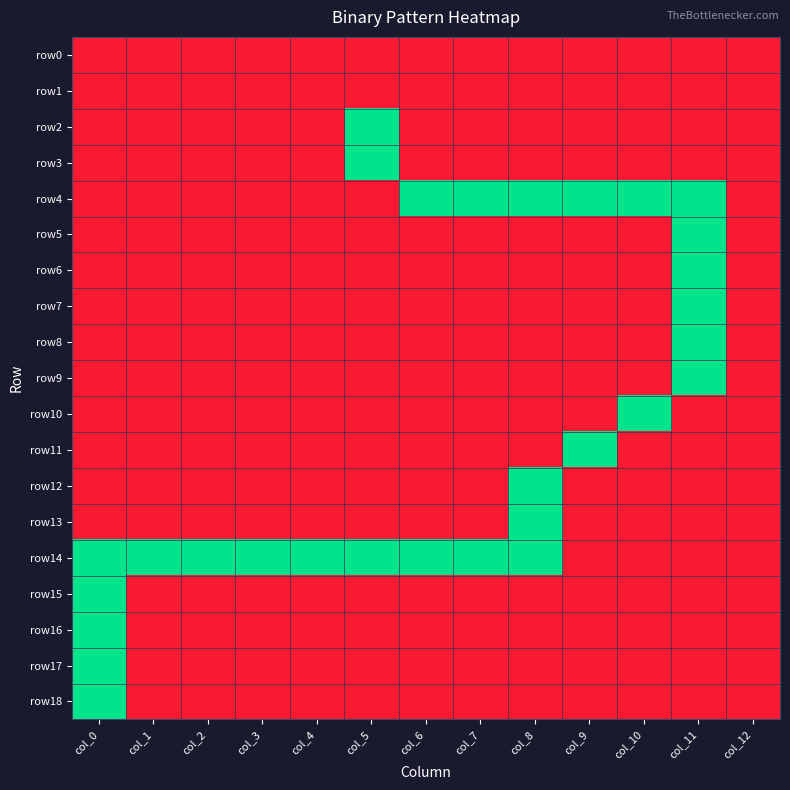

Reading right to left, extract all data points from this chart.

row0: col_12=0	col_11=0	col_10=0	col_9=0	col_8=0	col_7=0	col_6=0	col_5=0	col_4=0	col_3=0	col_2=0	col_1=0	col_0=0
row1: col_12=0	col_11=0	col_10=0	col_9=0	col_8=0	col_7=0	col_6=0	col_5=0	col_4=0	col_3=0	col_2=0	col_1=0	col_0=0
row2: col_12=0	col_11=0	col_10=0	col_9=0	col_8=0	col_7=0	col_6=0	col_5=1	col_4=0	col_3=0	col_2=0	col_1=0	col_0=0
row3: col_12=0	col_11=0	col_10=0	col_9=0	col_8=0	col_7=0	col_6=0	col_5=1	col_4=0	col_3=0	col_2=0	col_1=0	col_0=0
row4: col_12=0	col_11=1	col_10=1	col_9=1	col_8=1	col_7=1	col_6=1	col_5=0	col_4=0	col_3=0	col_2=0	col_1=0	col_0=0
row5: col_12=0	col_11=1	col_10=0	col_9=0	col_8=0	col_7=0	col_6=0	col_5=0	col_4=0	col_3=0	col_2=0	col_1=0	col_0=0
row6: col_12=0	col_11=1	col_10=0	col_9=0	col_8=0	col_7=0	col_6=0	col_5=0	col_4=0	col_3=0	col_2=0	col_1=0	col_0=0
row7: col_12=0	col_11=1	col_10=0	col_9=0	col_8=0	col_7=0	col_6=0	col_5=0	col_4=0	col_3=0	col_2=0	col_1=0	col_0=0
row8: col_12=0	col_11=1	col_10=0	col_9=0	col_8=0	col_7=0	col_6=0	col_5=0	col_4=0	col_3=0	col_2=0	col_1=0	col_0=0
row9: col_12=0	col_11=1	col_10=0	col_9=0	col_8=0	col_7=0	col_6=0	col_5=0	col_4=0	col_3=0	col_2=0	col_1=0	col_0=0
row10: col_12=0	col_11=0	col_10=1	col_9=0	col_8=0	col_7=0	col_6=0	col_5=0	col_4=0	col_3=0	col_2=0	col_1=0	col_0=0
row11: col_12=0	col_11=0	col_10=0	col_9=1	col_8=0	col_7=0	col_6=0	col_5=0	col_4=0	col_3=0	col_2=0	col_1=0	col_0=0
row12: col_12=0	col_11=0	col_10=0	col_9=0	col_8=1	col_7=0	col_6=0	col_5=0	col_4=0	col_3=0	col_2=0	col_1=0	col_0=0
row13: col_12=0	col_11=0	col_10=0	col_9=0	col_8=1	col_7=0	col_6=0	col_5=0	col_4=0	col_3=0	col_2=0	col_1=0	col_0=0
row14: col_12=0	col_11=0	col_10=0	col_9=0	col_8=1	col_7=1	col_6=1	col_5=1	col_4=1	col_3=1	col_2=1	col_1=1	col_0=1
row15: col_12=0	col_11=0	col_10=0	col_9=0	col_8=0	col_7=0	col_6=0	col_5=0	col_4=0	col_3=0	col_2=0	col_1=0	col_0=1
row16: col_12=0	col_11=0	col_10=0	col_9=0	col_8=0	col_7=0	col_6=0	col_5=0	col_4=0	col_3=0	col_2=0	col_1=0	col_0=1
row17: col_12=0	col_11=0	col_10=0	col_9=0	col_8=0	col_7=0	col_6=0	col_5=0	col_4=0	col_3=0	col_2=0	col_1=0	col_0=1
row18: col_12=0	col_11=0	col_10=0	col_9=0	col_8=0	col_7=0	col_6=0	col_5=0	col_4=0	col_3=0	col_2=0	col_1=0	col_0=1